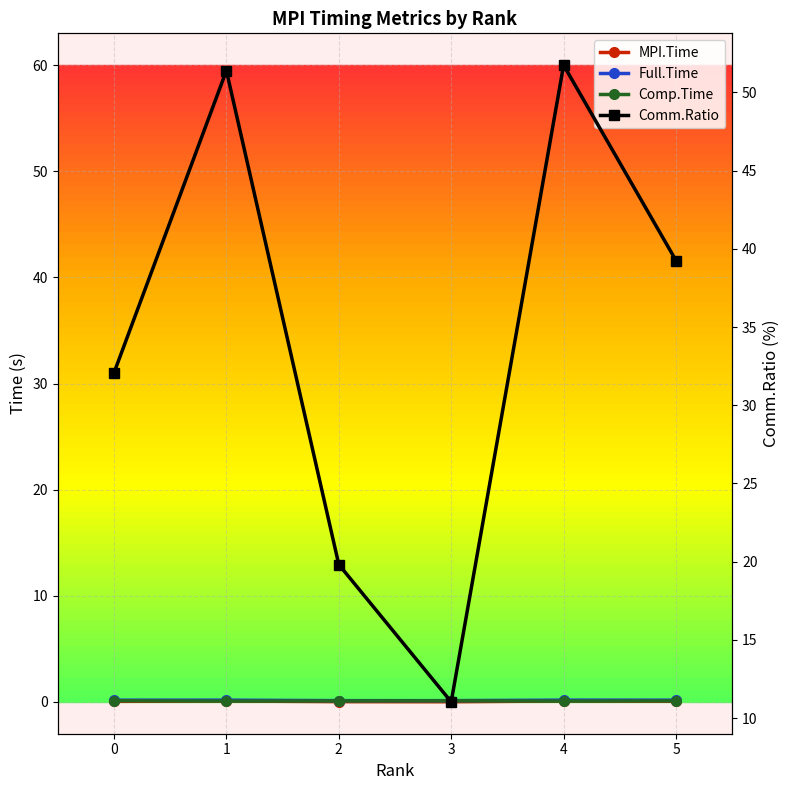

Which series has the largest range (max minus min)?

Comm.Ratio